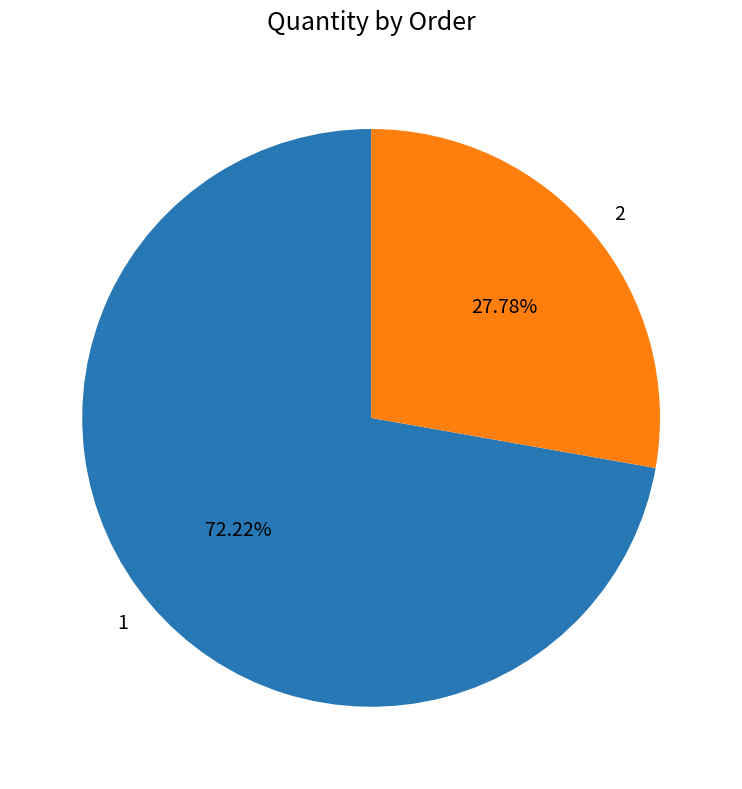

Does 1 account for over 50% of the chart?

Yes